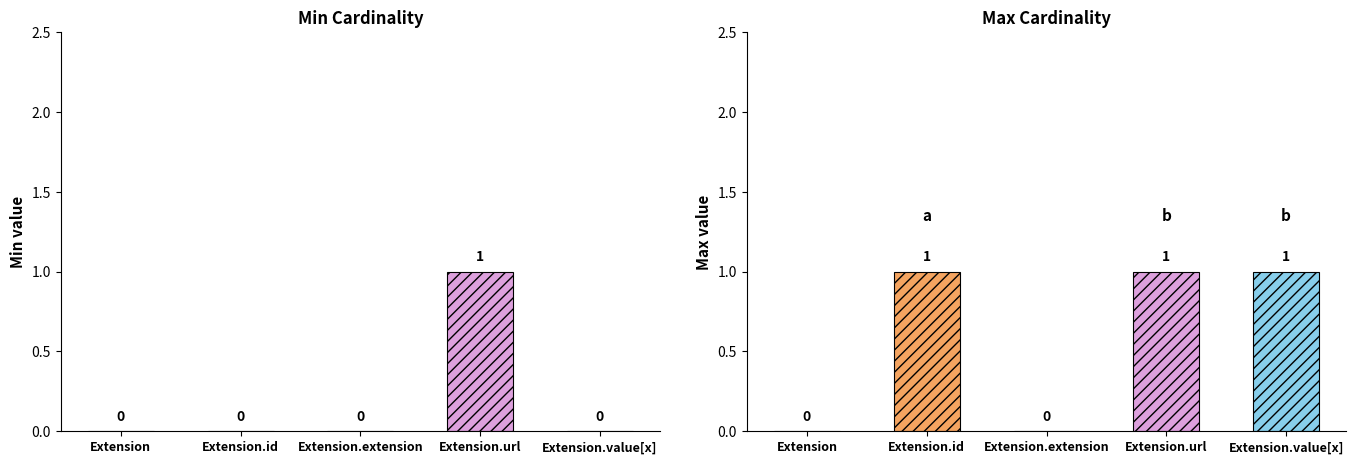

Are the bars horizontal?

No